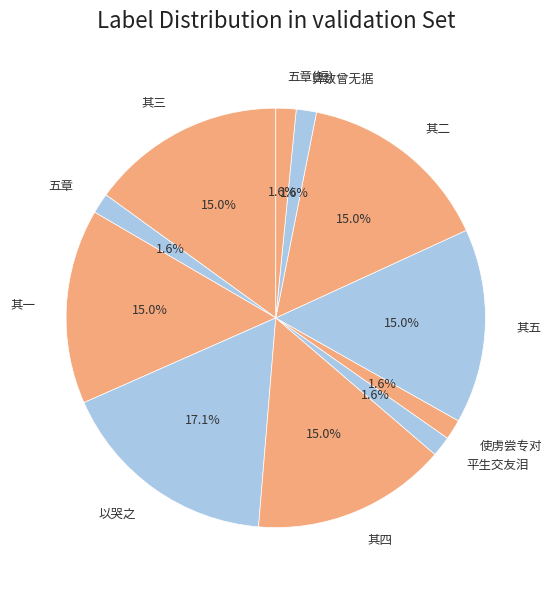

Which has a higher value, 其五 or 五章(短)?

其五